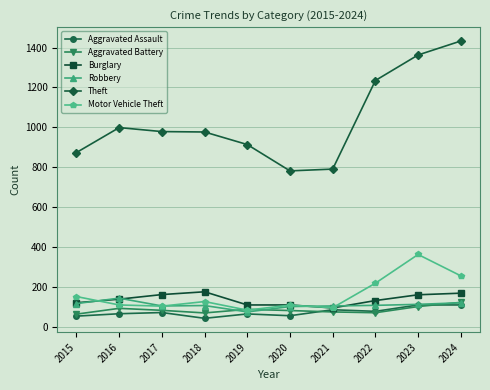

What is the smallest value displayed?

43